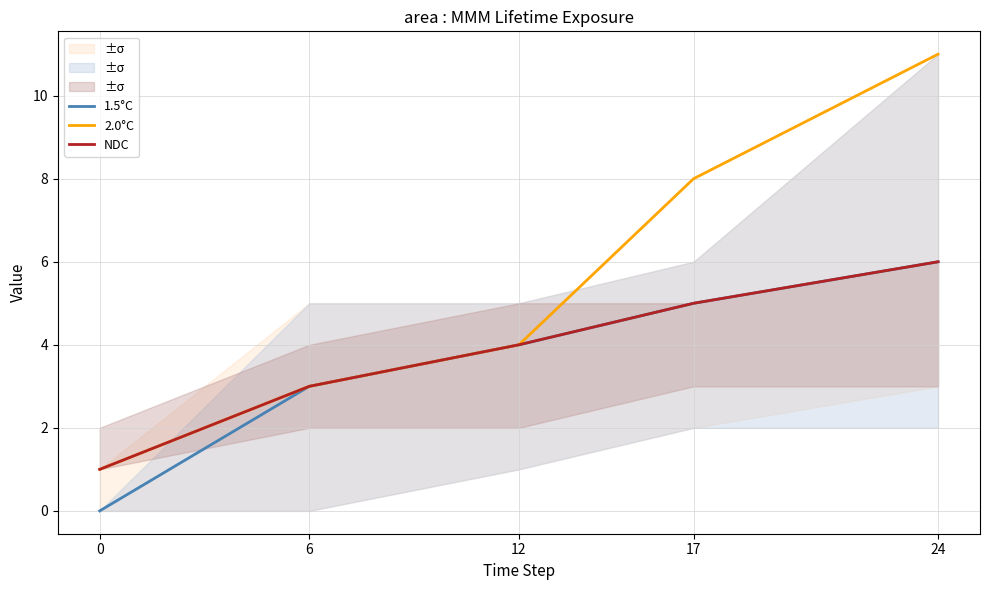

What is the highest value of the 1.5°C series?

6